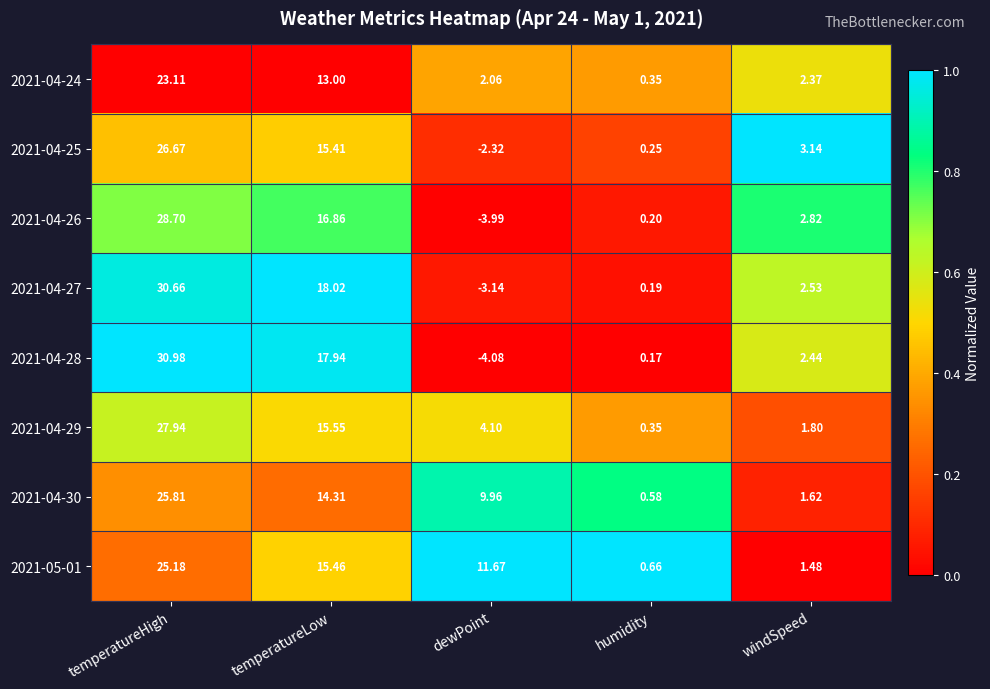

Rank the categories by 2021-04-25 value from lowest to highest.

dewPoint, humidity, windSpeed, temperatureLow, temperatureHigh